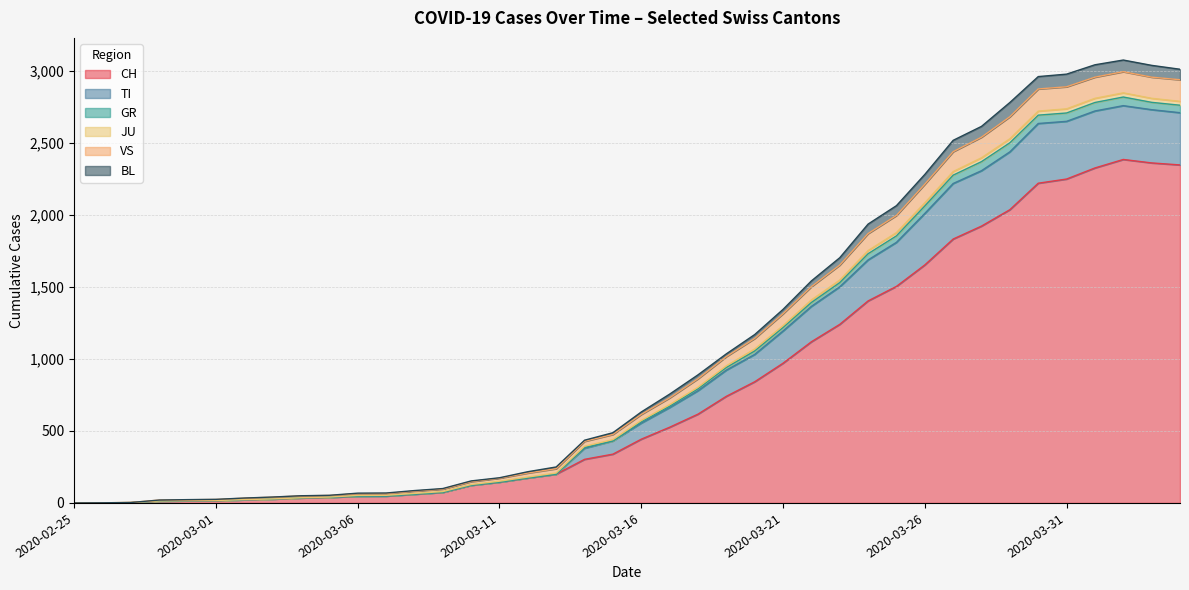

What is the highest value of the CH series?

2387